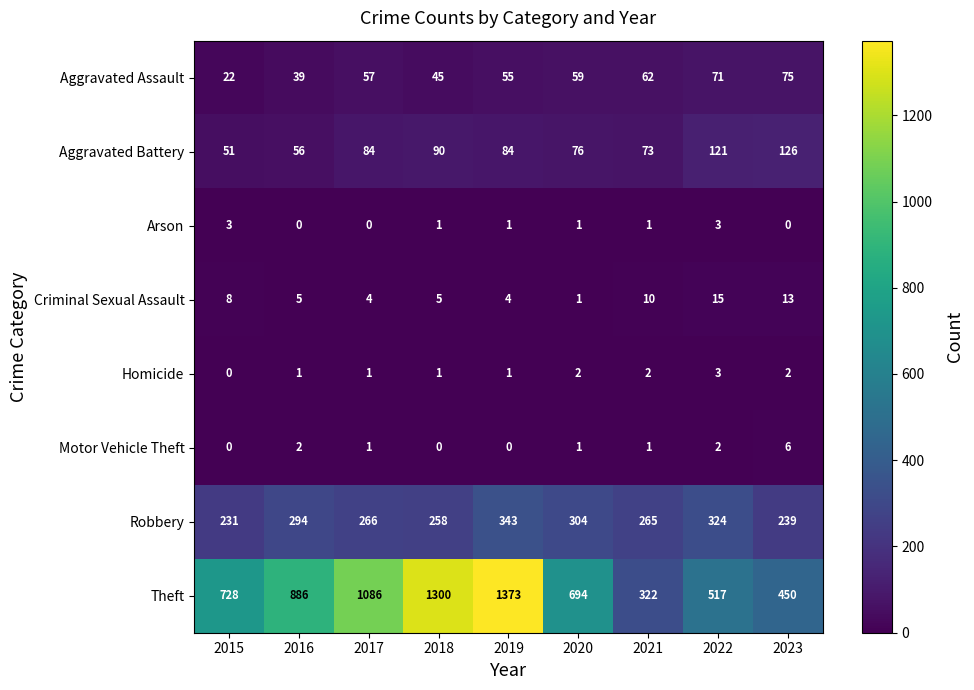

Which series changed the most between 2015 and 2016?

Theft